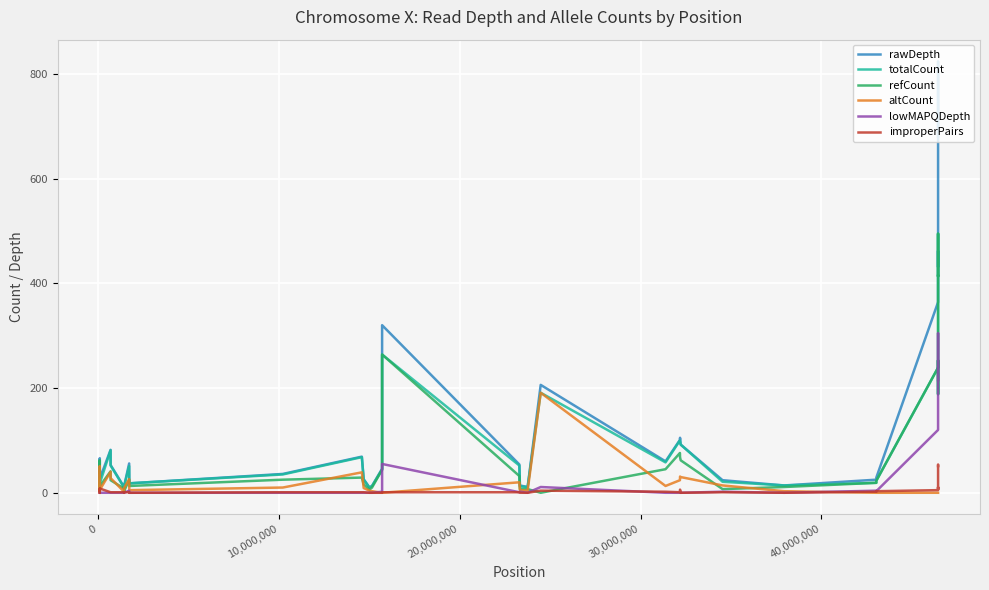

True or false: refCount and altCount cross at least once.

True